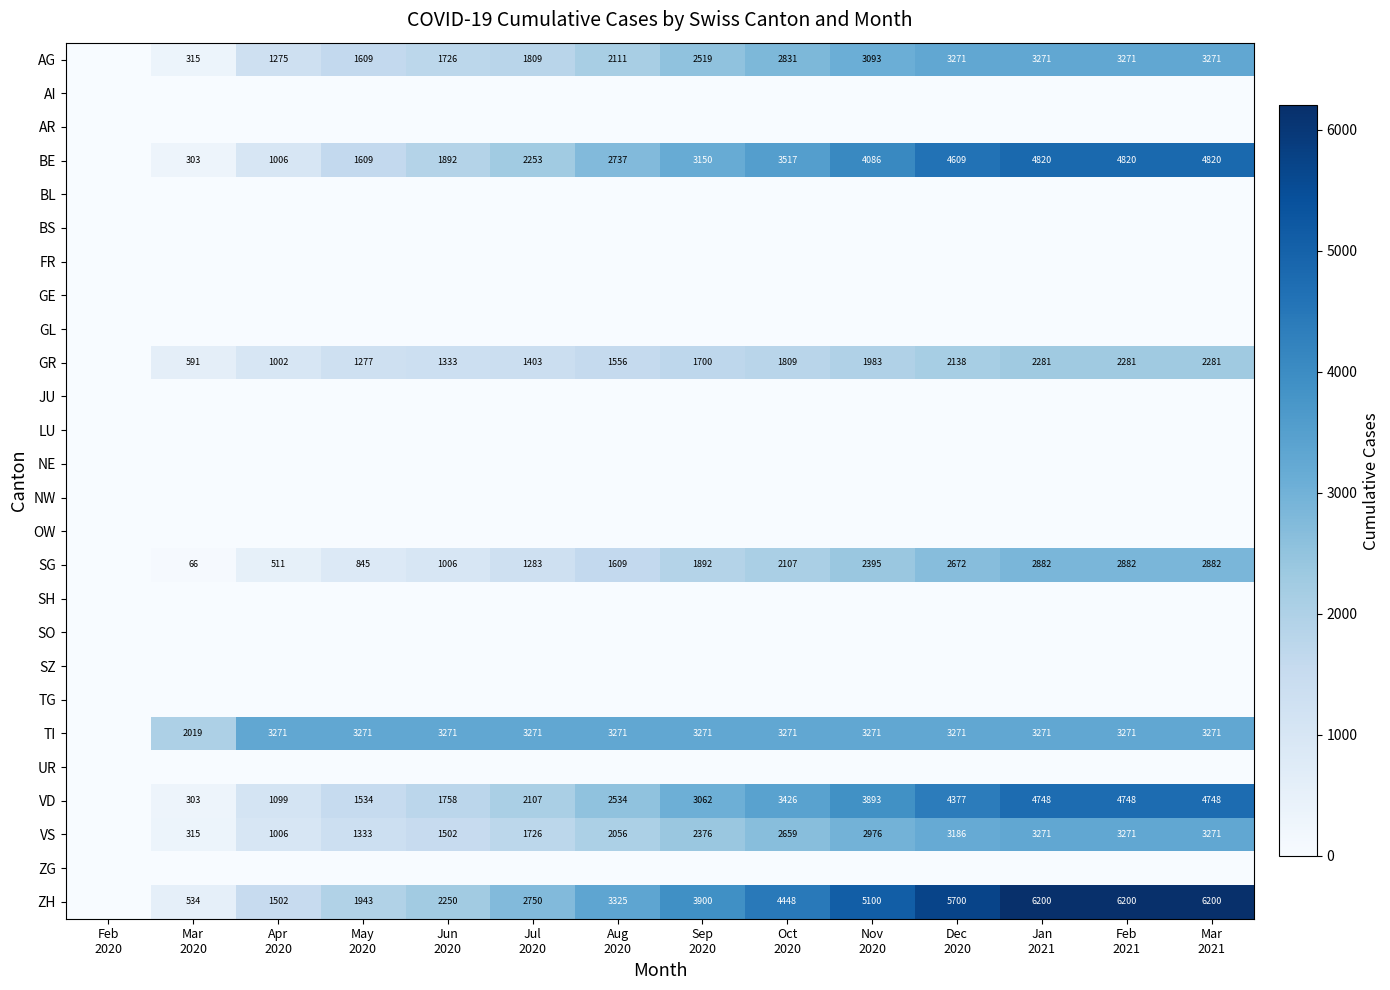

At how many categories does at least one series exceed 3887?

7